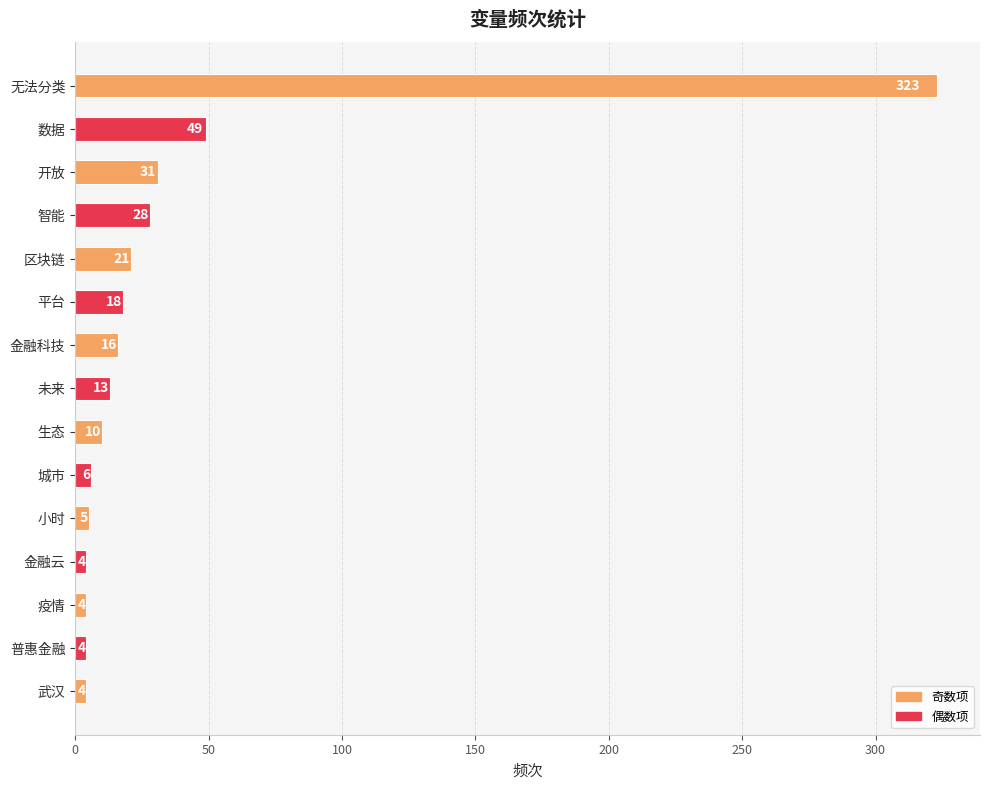

Count the number of categories in the chart.

15